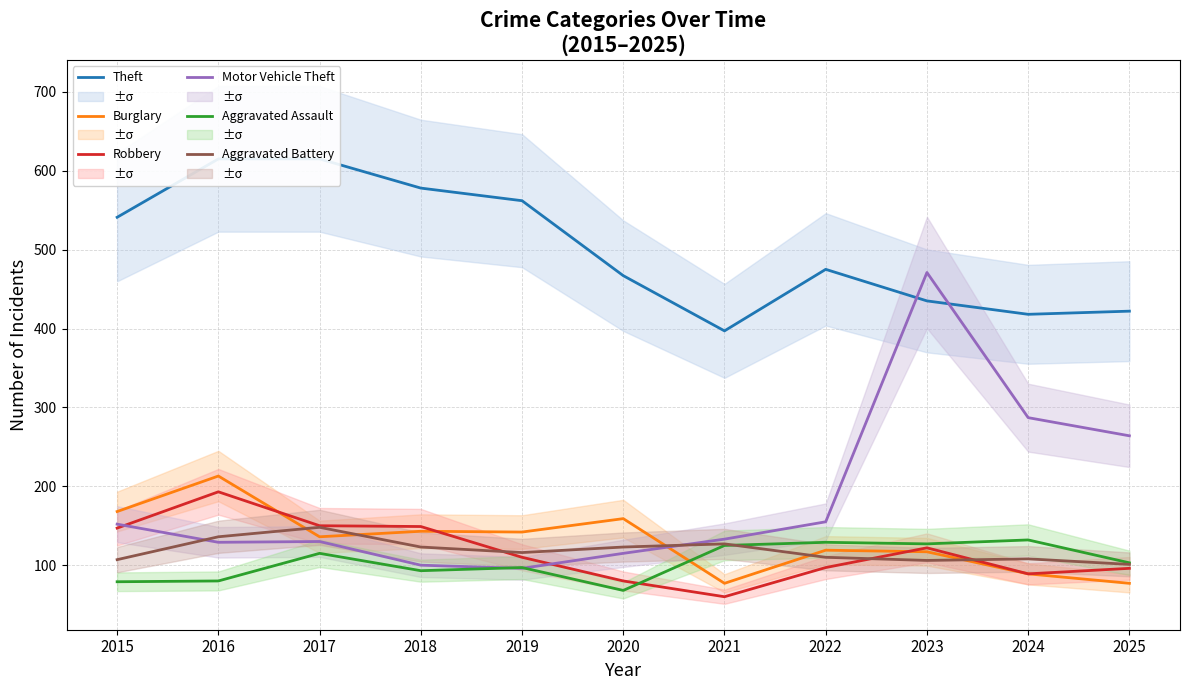

At which label is Motor Vehicle Theft closest to 283?

2024